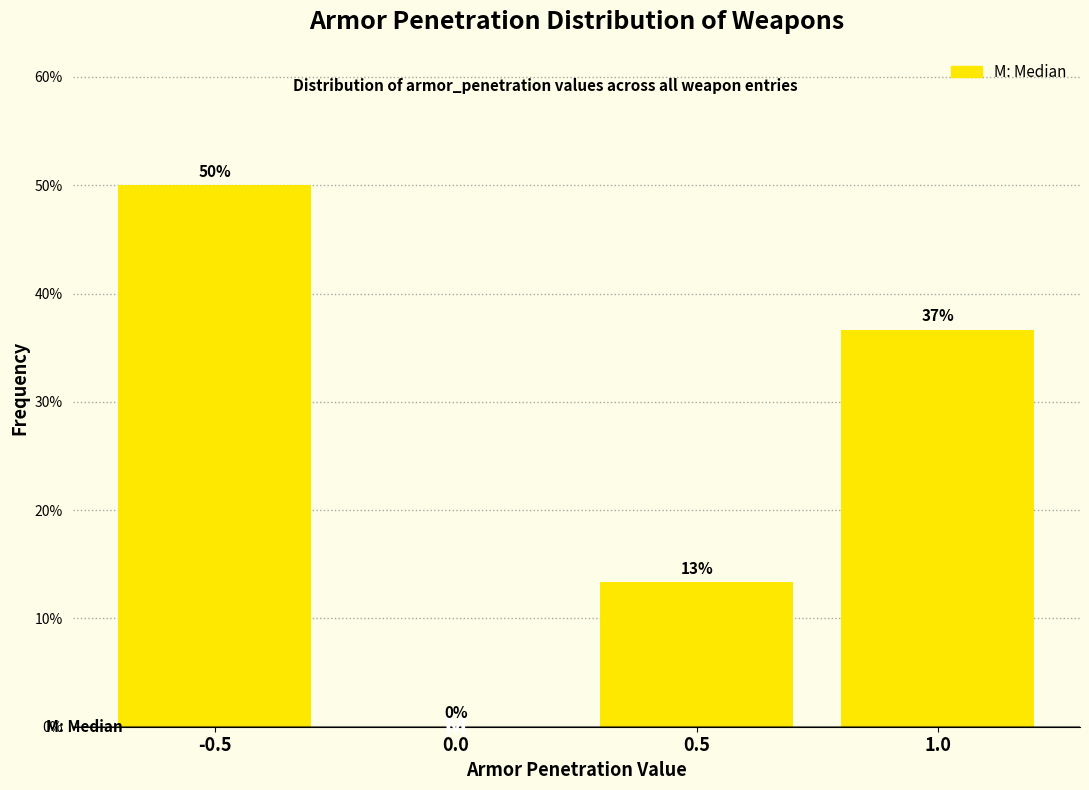

The value at 0.0 is 0.0. True or false?

True